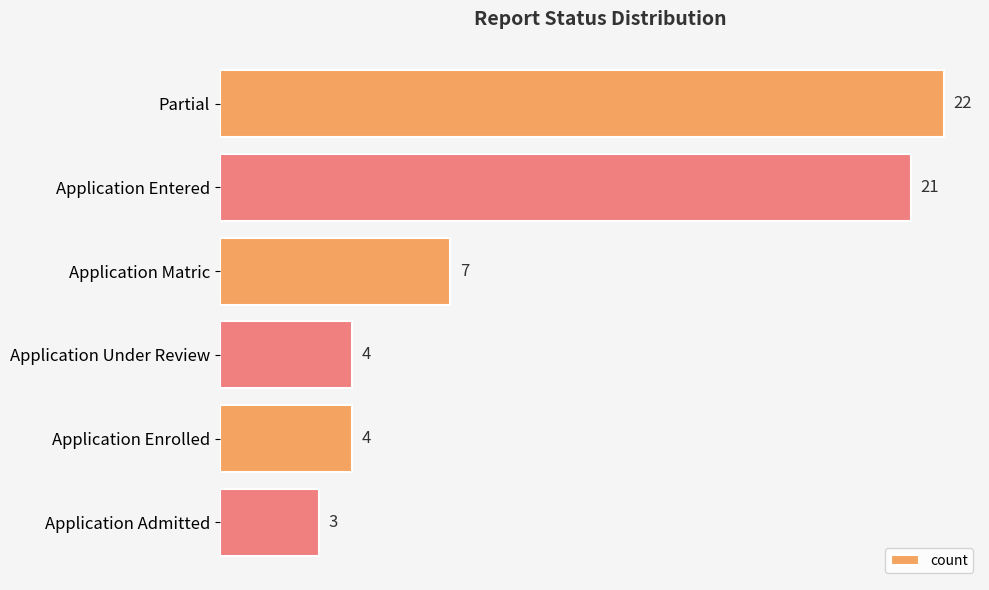

Count the number of data series in this chart.

1